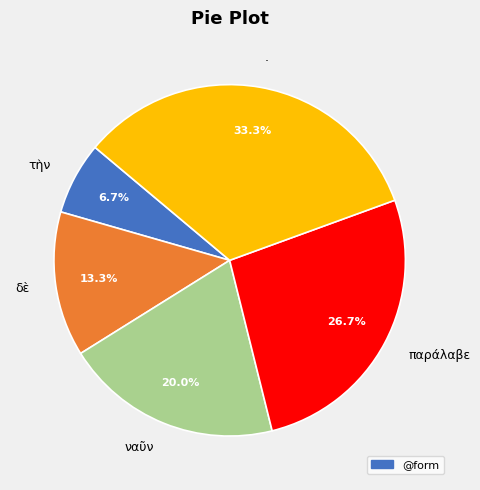

The ναῦν slice represents 20% of the pie. True or false?

True